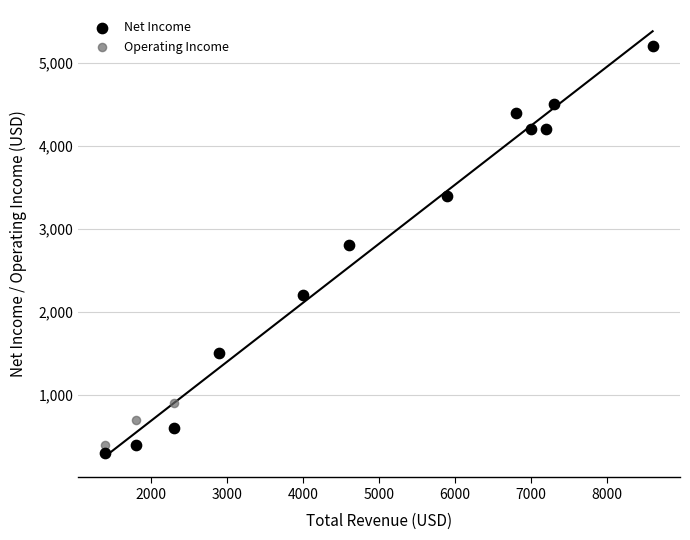

What are all the series names shown in the legend?

Net Income, Operating Income